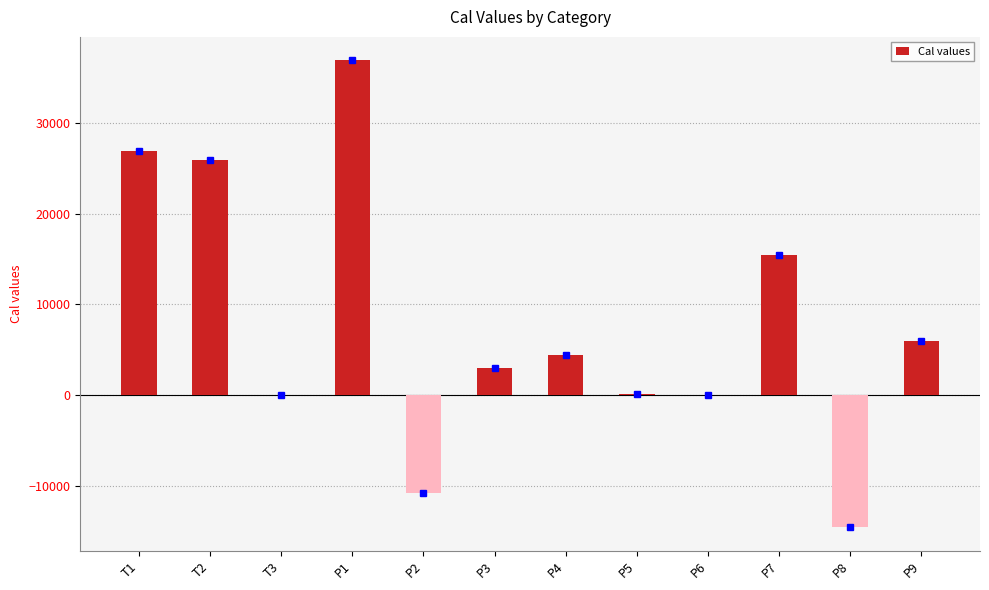

How many categories are shown in the chart?

12